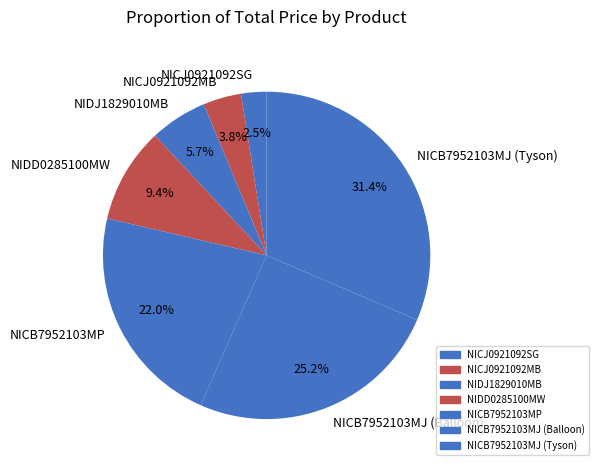

Rank the categories by value from lowest to highest.

NICJ0921092SG, NICJ0921092MB, NIDJ1829010MB, NIDD0285100MW, NICB7952103MP, NICB7952103MJ (Balloon), NICB7952103MJ (Tyson)